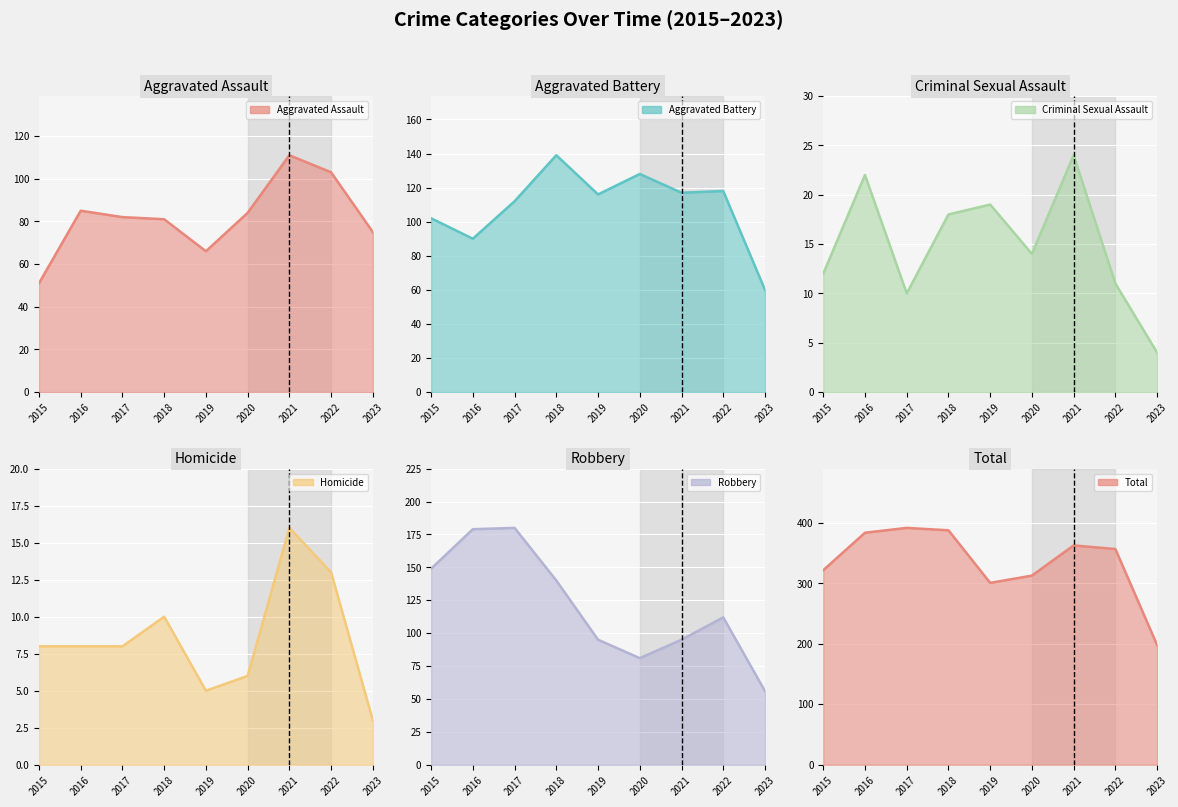

How many categories are shown in the chart?

9